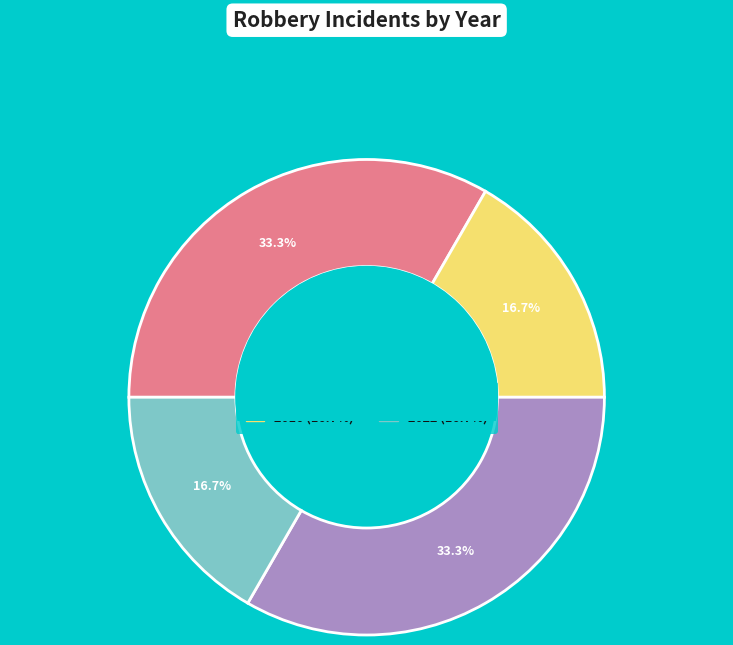

Approximately how many times larger is the value at 2022 compared to 2016?

1.0